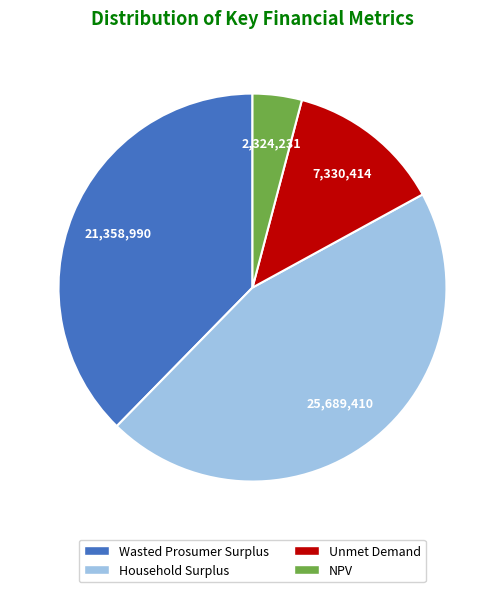

True or false: Wasted Prosumer Surplus accounts for 46% of the total.

False